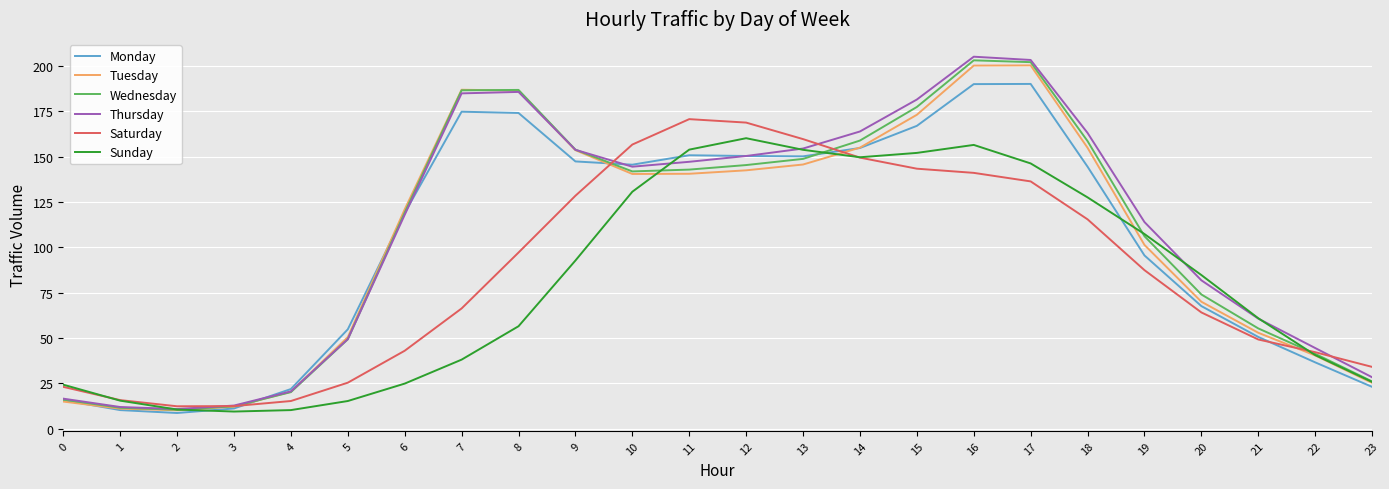

Is this an area chart (filled region under the line)?

No